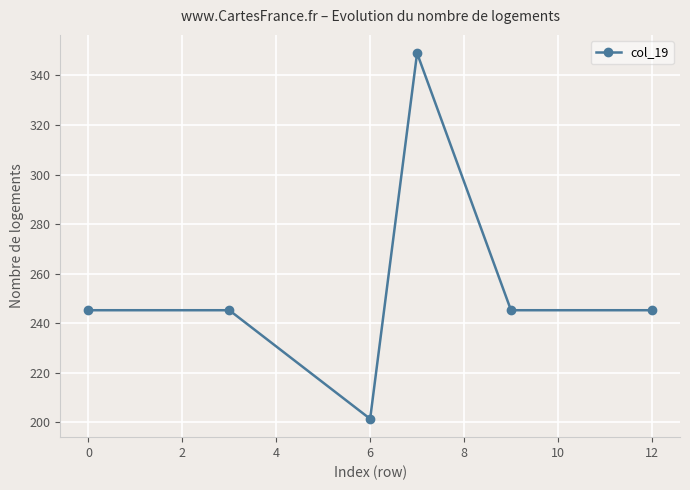

True or false: there are more than 2 points higher than both neighbors.

False